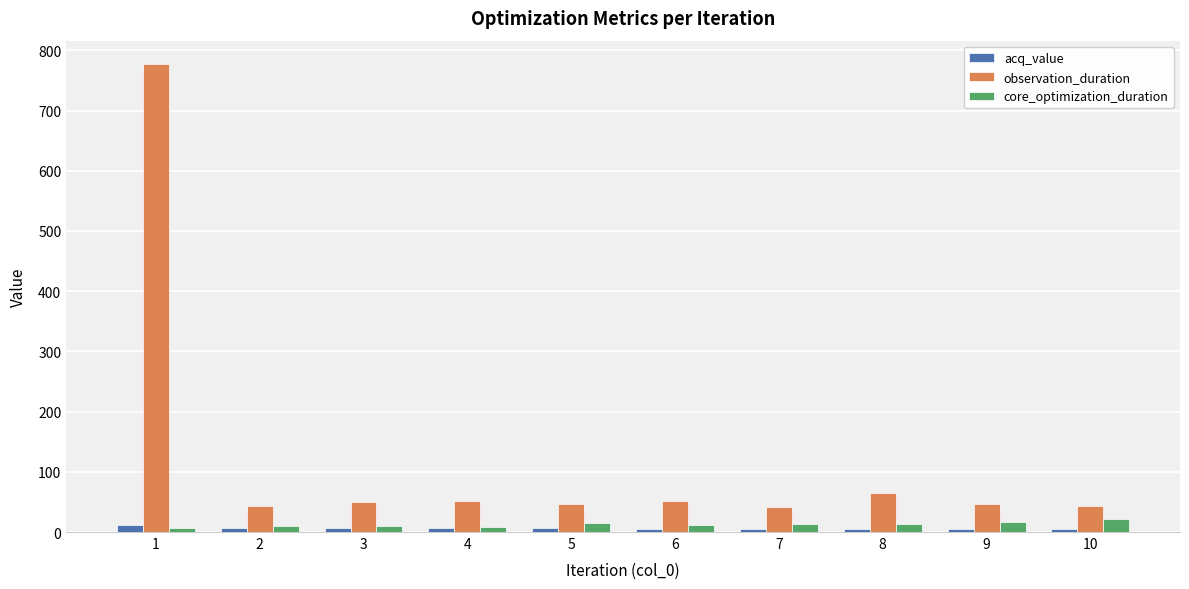

How many distinct data groups are displayed?

3